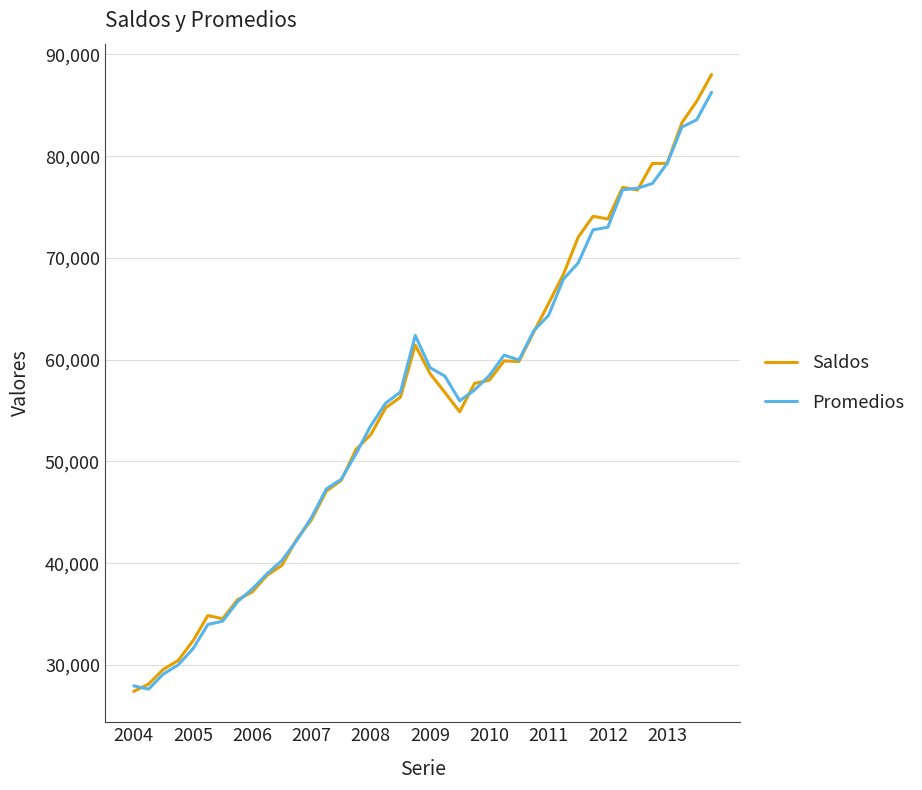

What is the maximum value shown in the chart?

88031